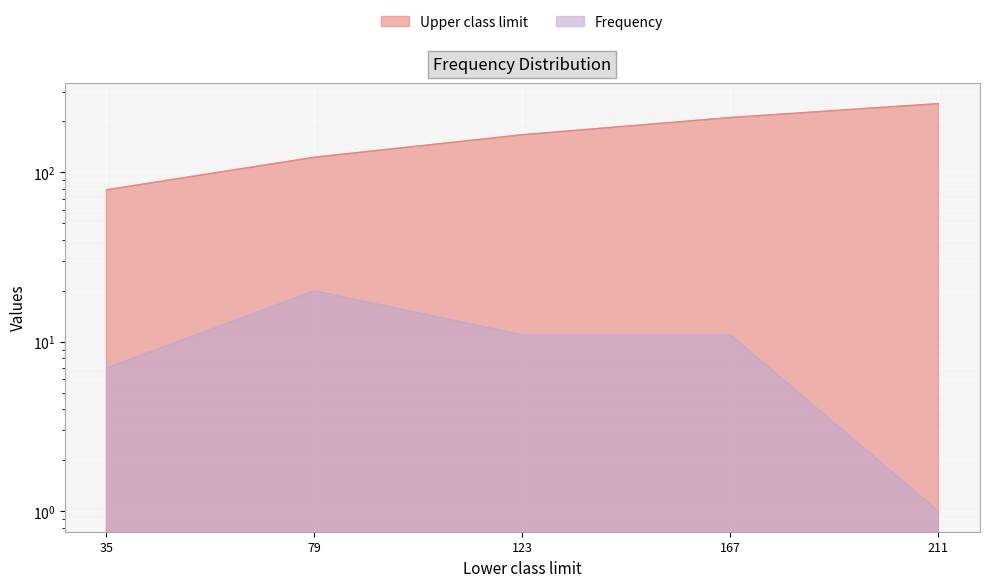

Reading left to right, transcribe all the data shown in this chart.

Upper class limit: 79	123	167	211	255
Frequency: 7	20	11	11	1